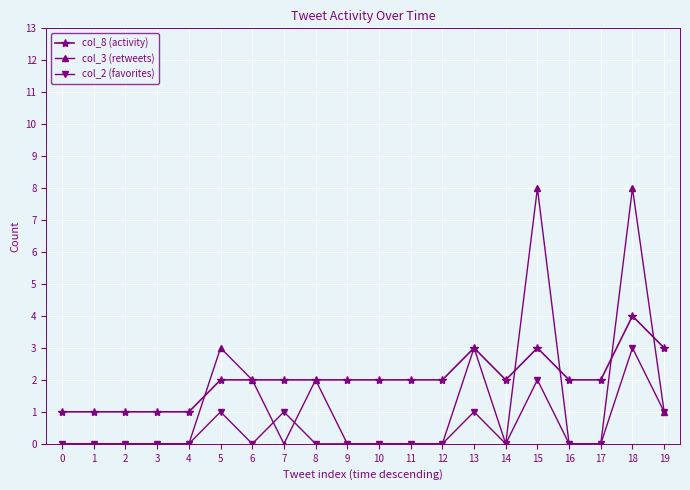

Is it true that col_2 (favorites) equals -2 at 13?

False